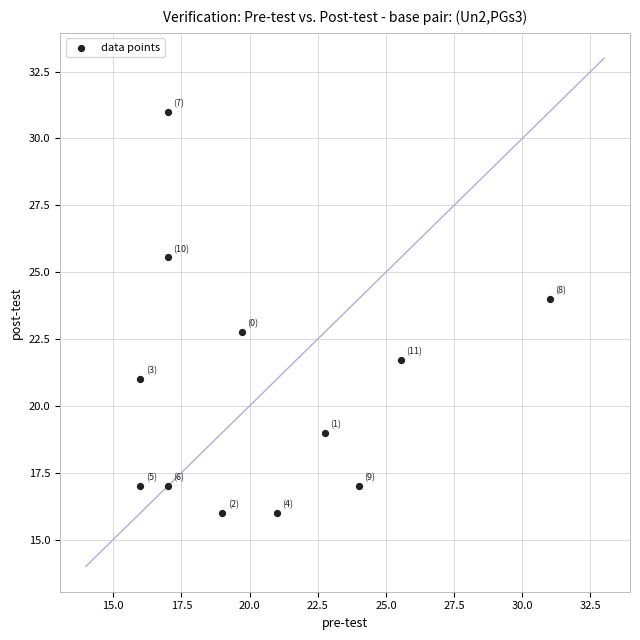

What is the average X value?

20.5